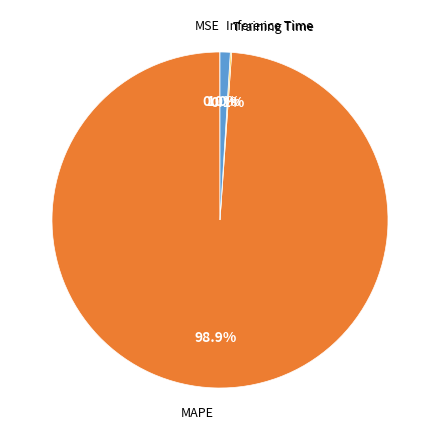

Is there a majority slice in this chart?

Yes